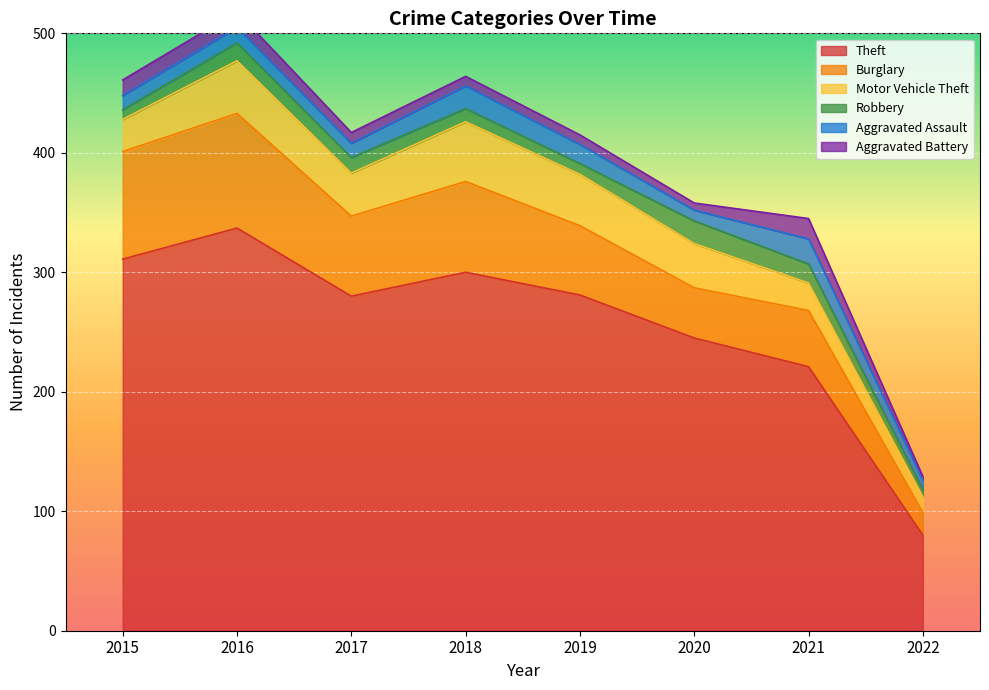

Reading right to left, extract all data points from this chart.

Theft: 2022=80	2021=221	2020=245	2019=281	2018=300	2017=280	2016=337	2015=311
Burglary: 2022=19	2021=47	2020=42	2019=58	2018=76	2017=67	2016=96	2015=90
Motor Vehicle Theft: 2022=13	2021=23	2020=37	2019=43	2018=50	2017=36	2016=44	2015=27
Robbery: 2022=6	2021=16	2020=19	2019=9	2018=11	2017=13	2016=15	2015=8
Aggravated Assault: 2022=8	2021=21	2020=9	2019=16	2018=19	2017=12	2016=13	2015=12
Aggravated Battery: 2022=3	2021=17	2020=6	2019=8	2018=8	2017=9	2016=13	2015=13